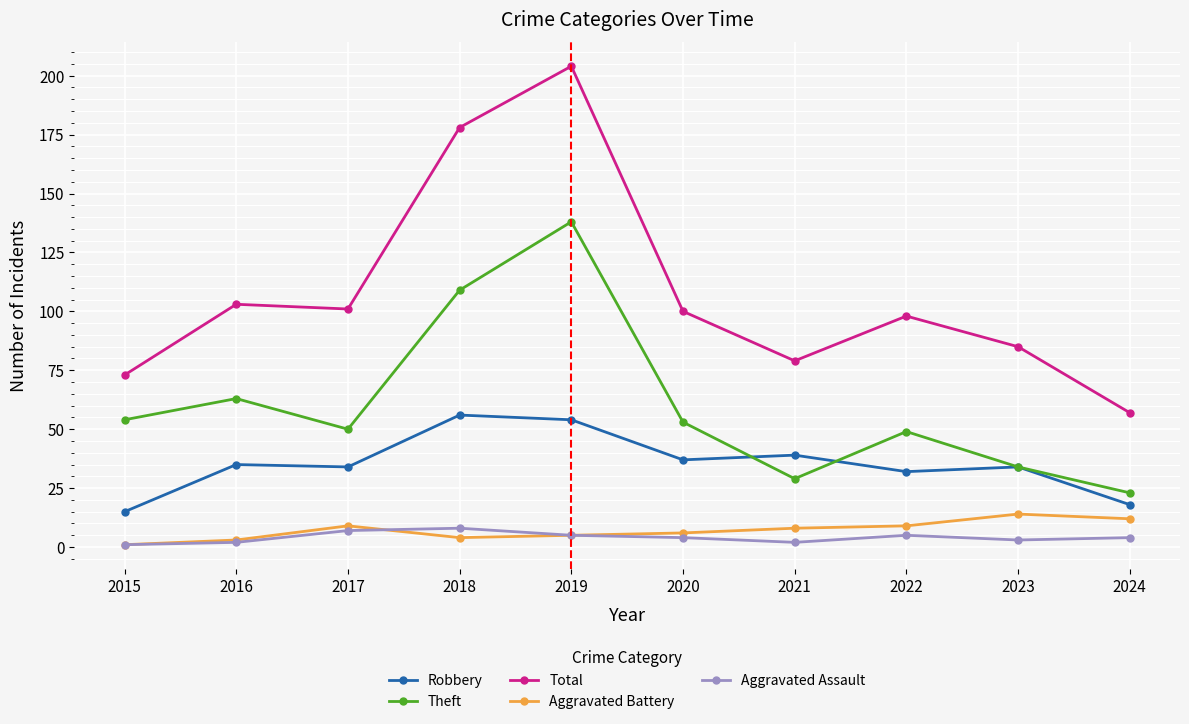

What is the value of the Robbery point at the 7th from the left?

39